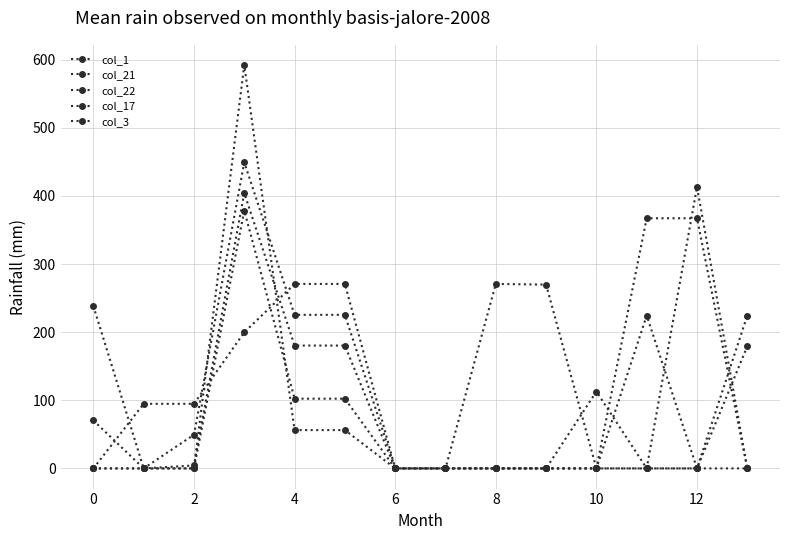

How many lines are shown in the chart?

5